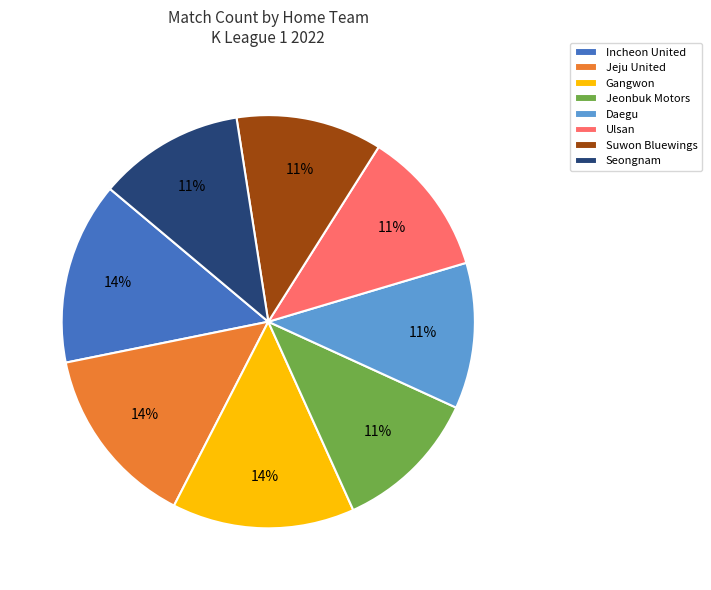

To the nearest percent, what is the difference between the Jeju United and Seongnam slice percentages?

3%